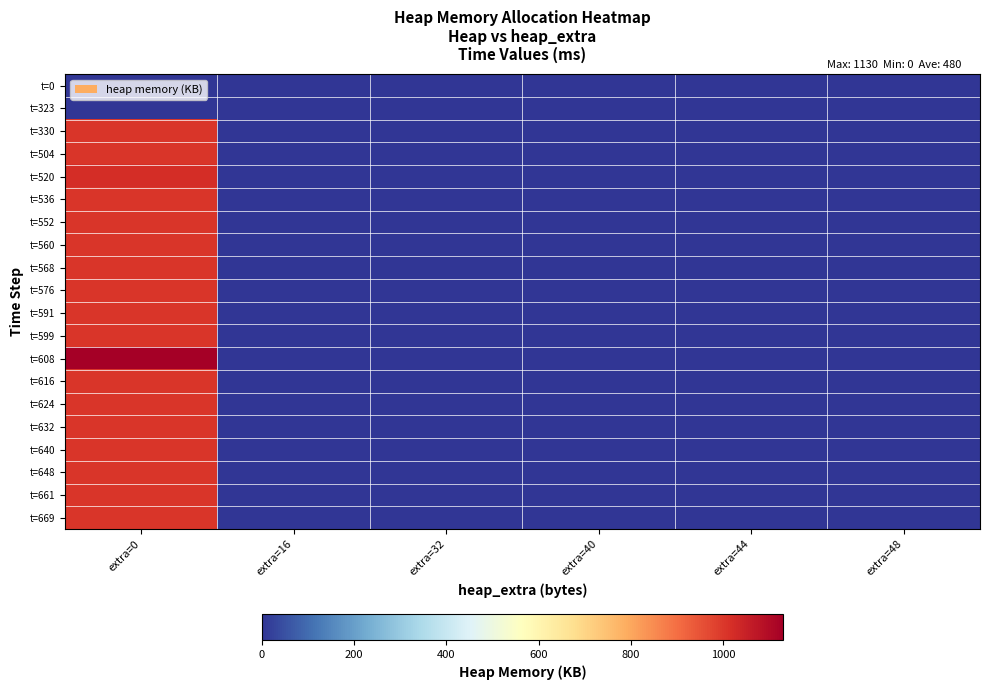

Reading left to right, list all the values displayed in this chart.

t=0: extra=0=0.0	extra=16=0.0	extra=32=0.3	extra=40=0.0	extra=44=0.0	extra=48=0.0
t=323: extra=0=0.5	extra=16=0.0	extra=32=0.0	extra=40=0.0	extra=44=0.0	extra=48=0.0
t=330: extra=0=1004.6	extra=16=0.0	extra=32=0.3	extra=40=0.0	extra=44=0.0	extra=48=0.0
t=504: extra=0=1004.6	extra=16=0.0	extra=32=0.0	extra=40=0.0	extra=44=0.0	extra=48=0.5
t=520: extra=0=1020.2	extra=16=0.0	extra=32=0.0	extra=40=0.0	extra=44=0.5	extra=48=0.0
t=536: extra=0=1004.6	extra=16=0.0	extra=32=0.5	extra=40=0.0	extra=44=0.0	extra=48=0.0
t=552: extra=0=1004.6	extra=16=0.0	extra=32=0.6	extra=40=0.0	extra=44=0.0	extra=48=0.0
t=560: extra=0=1004.6	extra=16=0.0	extra=32=0.0	extra=40=0.6	extra=44=0.0	extra=48=0.0
t=568: extra=0=1004.6	extra=16=0.0	extra=32=0.0	extra=40=0.6	extra=44=0.0	extra=48=0.0
t=576: extra=0=1004.6	extra=16=0.0	extra=32=0.0	extra=40=0.6	extra=44=0.0	extra=48=0.0
t=591: extra=0=1004.6	extra=16=0.0	extra=32=0.0	extra=40=0.0	extra=44=0.6	extra=48=0.0
t=599: extra=0=1004.6	extra=16=0.0	extra=32=0.0	extra=40=0.0	extra=44=0.0	extra=48=0.6
t=608: extra=0=1129.6	extra=16=0.0	extra=32=0.6	extra=40=0.0	extra=44=0.0	extra=48=0.0
t=616: extra=0=1004.6	extra=16=0.0	extra=32=0.0	extra=40=0.0	extra=44=0.0	extra=48=0.0
t=624: extra=0=1004.6	extra=16=0.0	extra=32=0.0	extra=40=0.6	extra=44=0.0	extra=48=0.0
t=632: extra=0=1004.6	extra=16=0.0	extra=32=0.0	extra=40=0.0	extra=44=0.6	extra=48=0.0
t=640: extra=0=1004.6	extra=16=0.0	extra=32=0.0	extra=40=0.6	extra=44=0.0	extra=48=0.0
t=648: extra=0=1004.6	extra=16=0.0	extra=32=0.0	extra=40=0.0	extra=44=0.6	extra=48=0.0
t=661: extra=0=1004.6	extra=16=0.0	extra=32=0.7	extra=40=0.0	extra=44=0.0	extra=48=0.0
t=669: extra=0=1004.6	extra=16=0.0	extra=32=0.7	extra=40=0.7	extra=44=0.0	extra=48=0.0